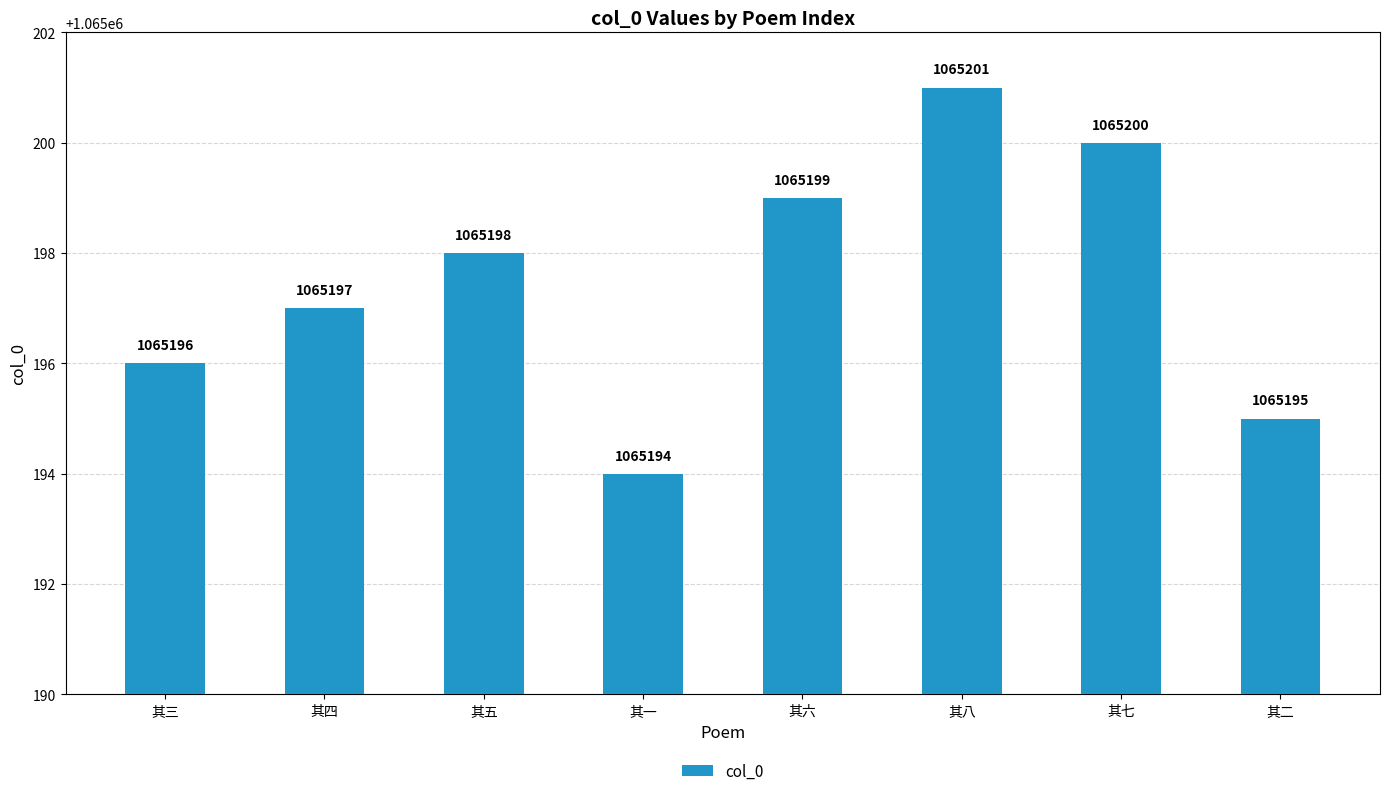

What is the maximum value shown in the chart?

1065201